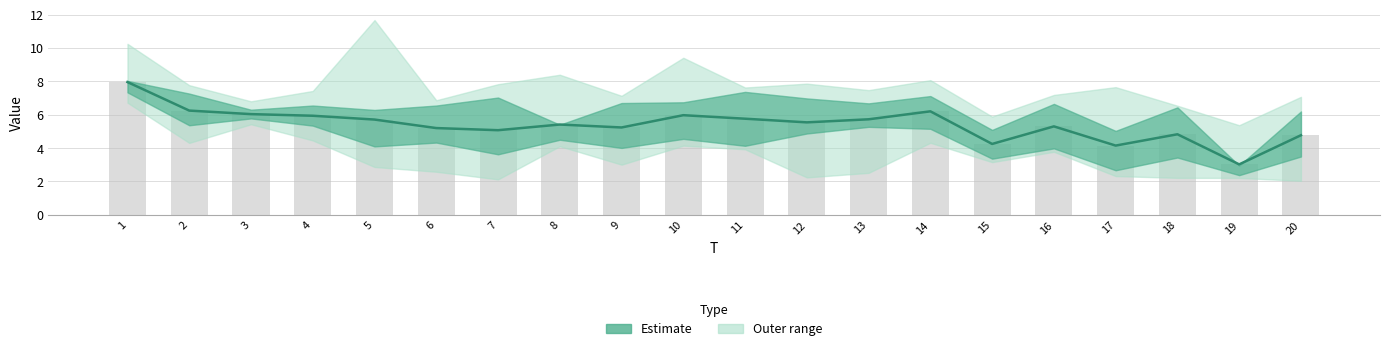

What is the difference between the maximum and minimum values in the Estimate series?

4.9